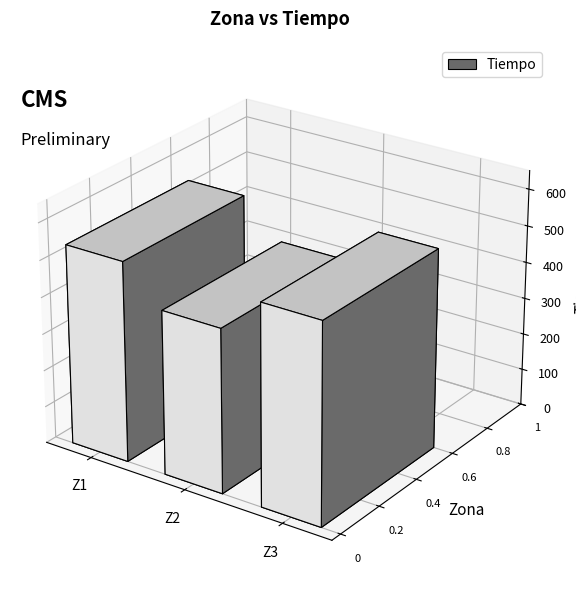

Rank the categories by value from highest to lowest.

Z3, Z1, Z2